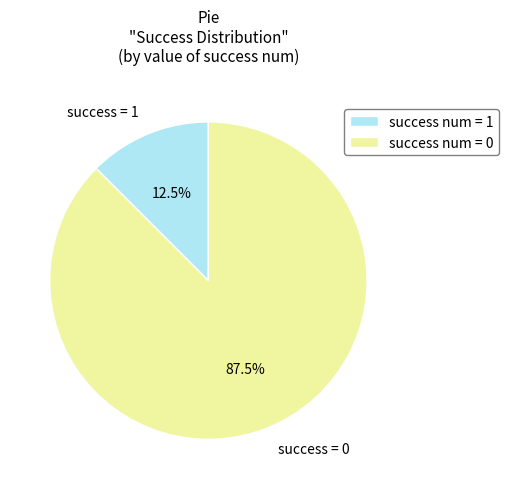

Rank the categories by value from lowest to highest.

success num = 1, success num = 0